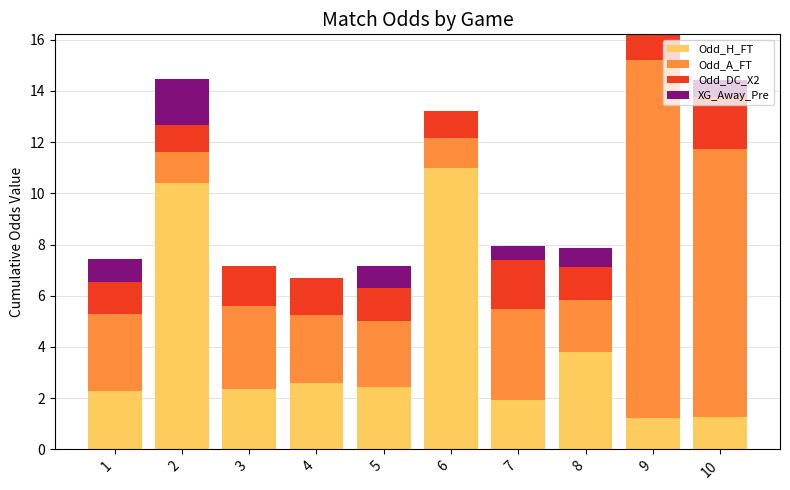

What are all the series names shown in the legend?

Odd_H_FT, Odd_A_FT, Odd_DC_X2, XG_Away_Pre